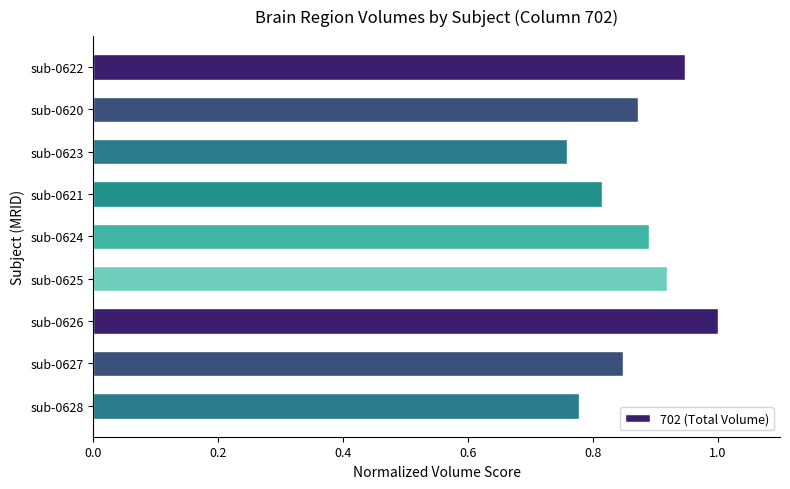

What position from the top is sub-0628?

9